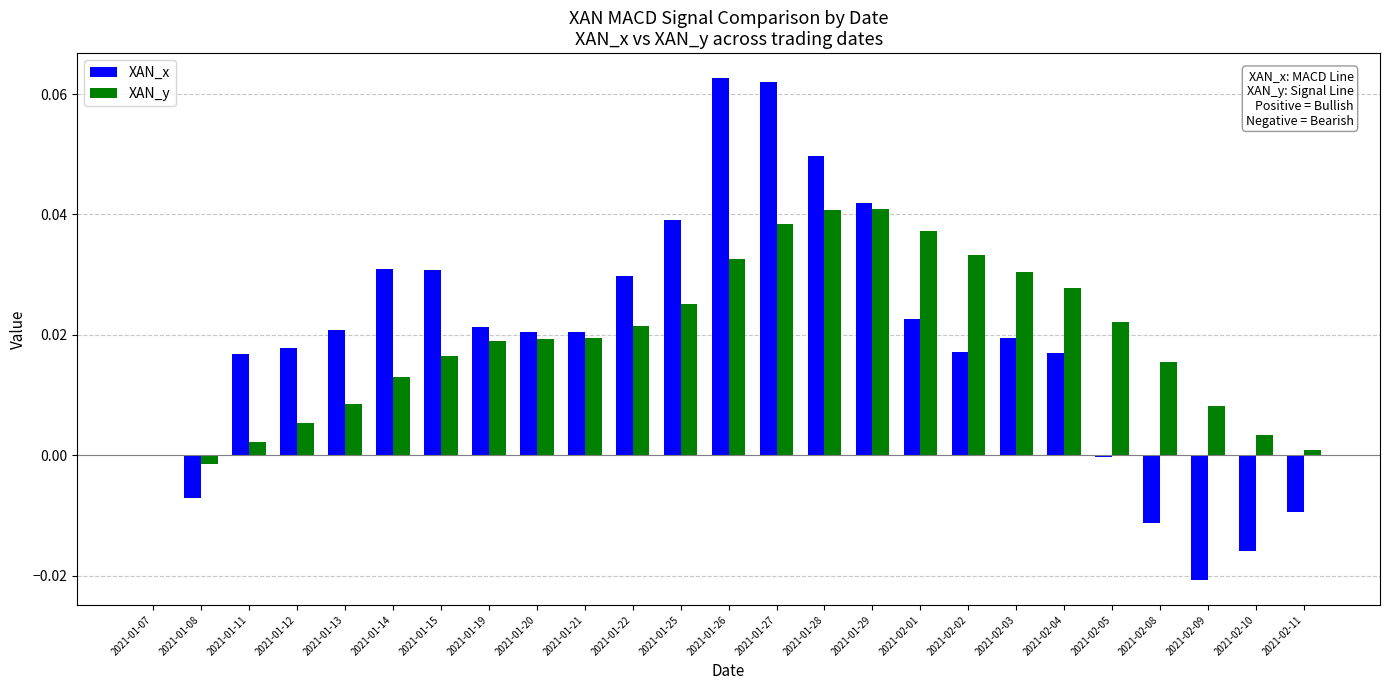

True or false: XAN_y has a value of 0.0 at 2021-02-04.

True